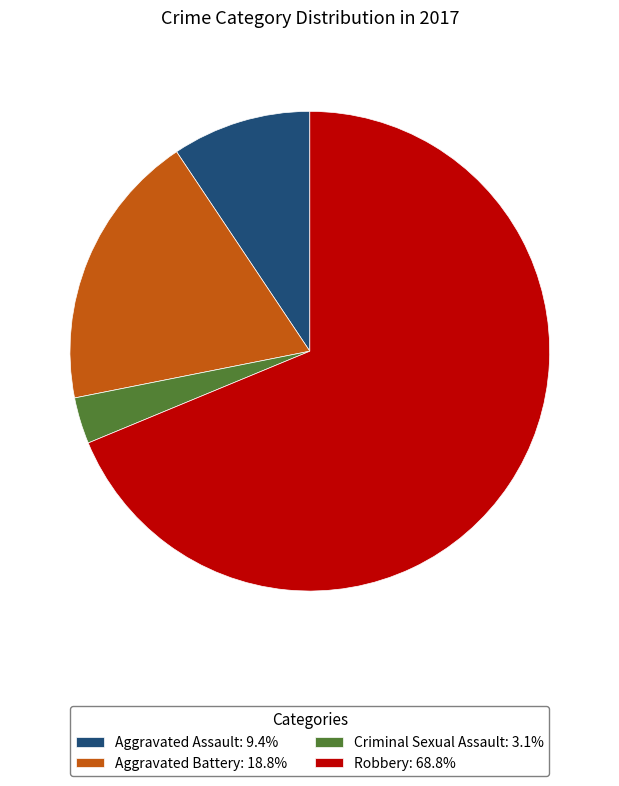

Is there a majority slice in this chart?

Yes